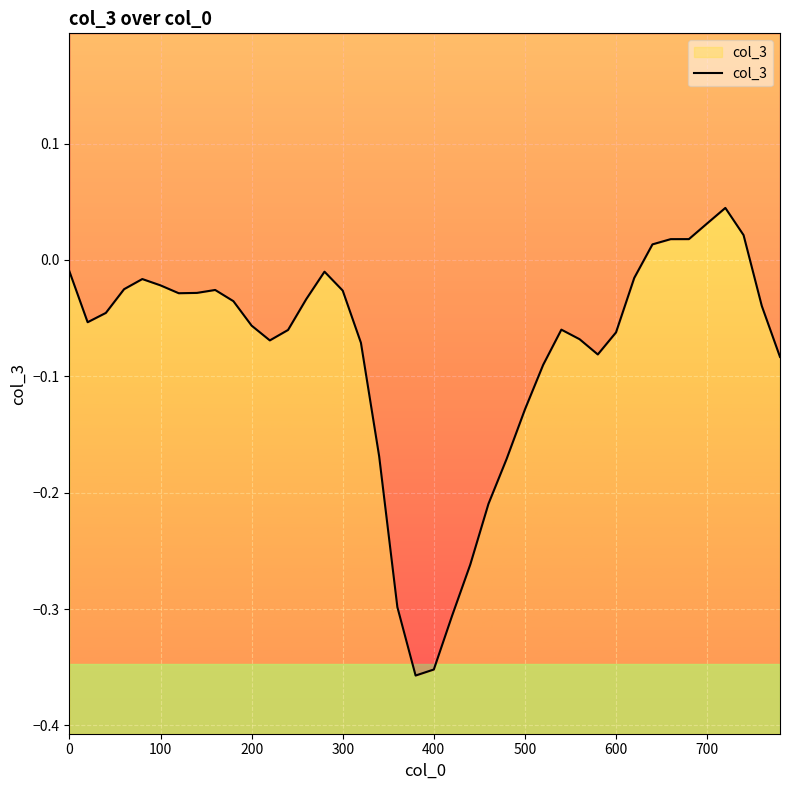

How many lines are shown in the chart?

1